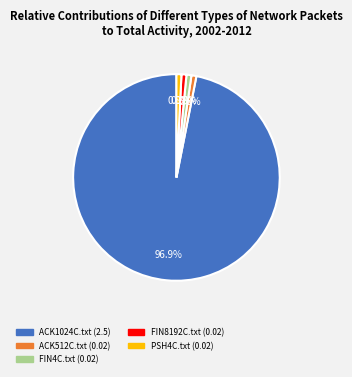

To the nearest percent, what is the combined percentage of PSH4C.txt and FIN4C.txt?

2%